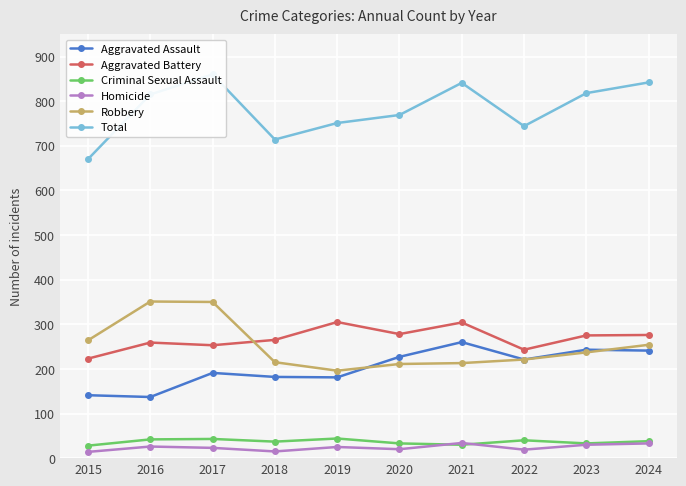

At which label does Homicide reach its minimum?

2015